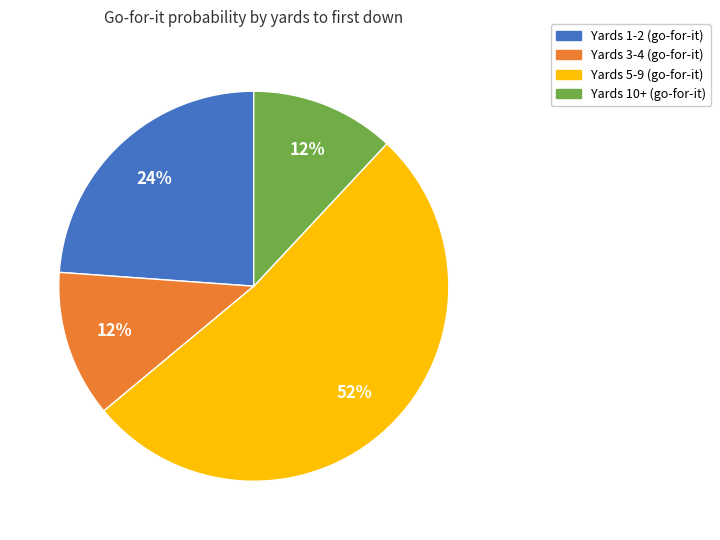

To the nearest percent, what is the difference between the largest and smallest slice percentages?

40%